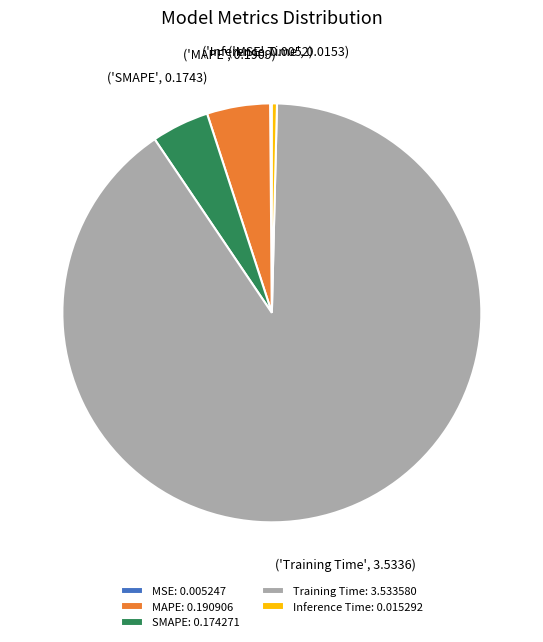

Which slice is the largest?

Training Time